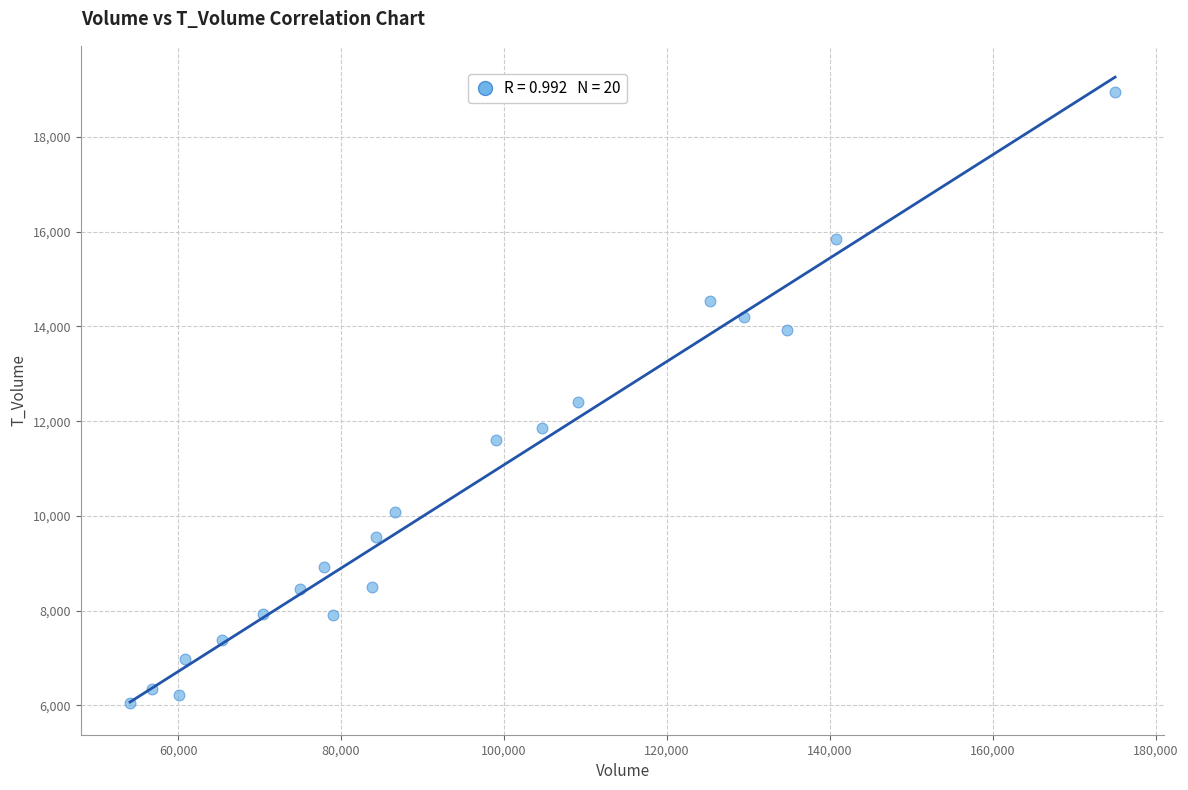

What is the range of X values (max minus min)?

120870